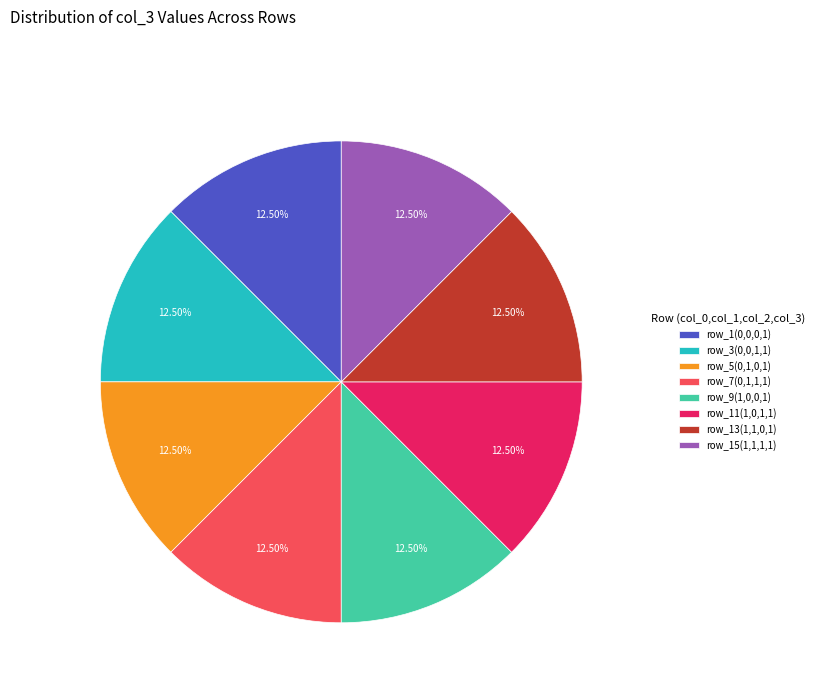

Is there a majority slice in this chart?

No